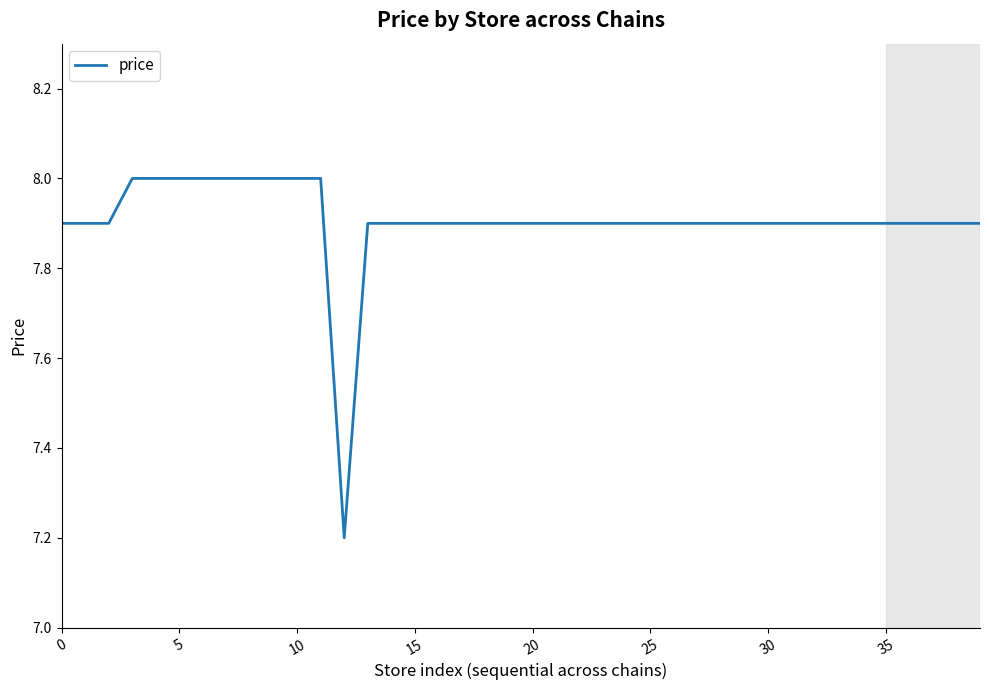

What is the difference between the maximum and minimum values?

0.8